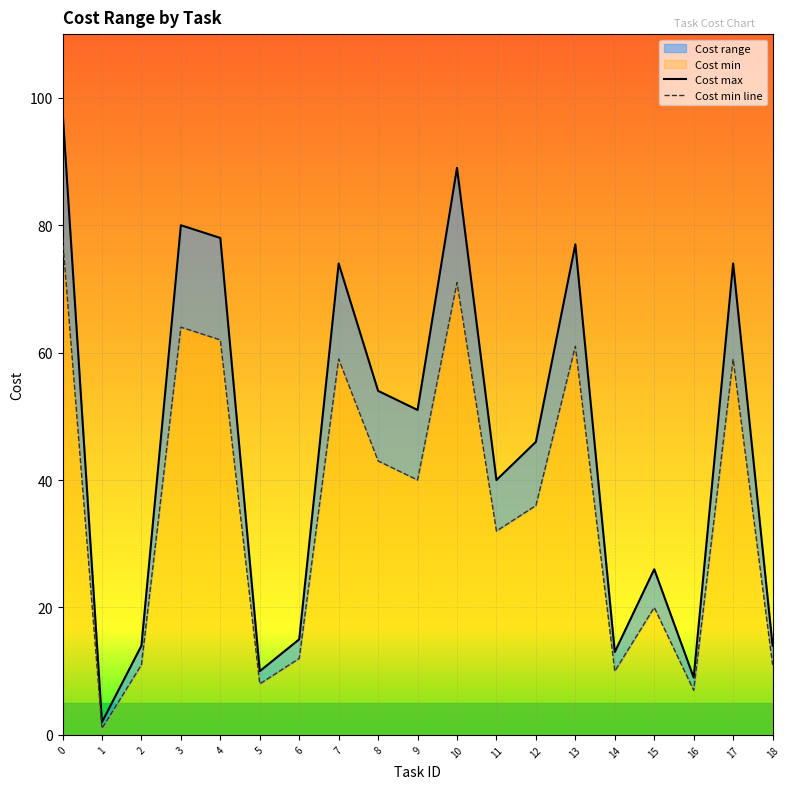

Read the Cost max value at 2, to the nearest 5.

15